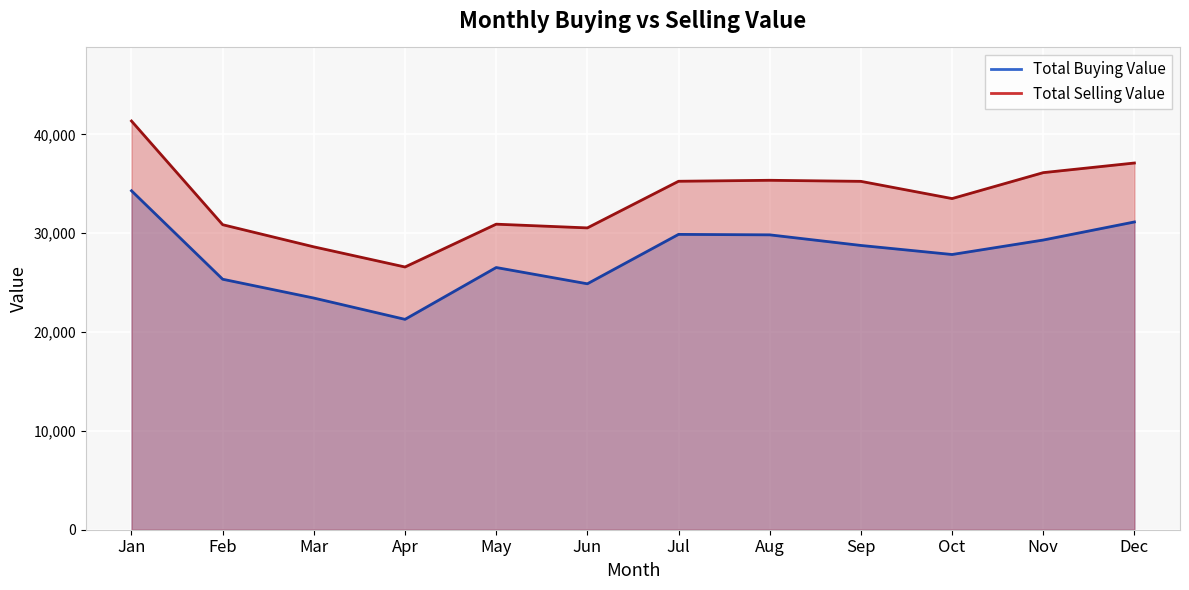

List the series in order of their peak value, highest first.

Total Selling Value, Total Buying Value